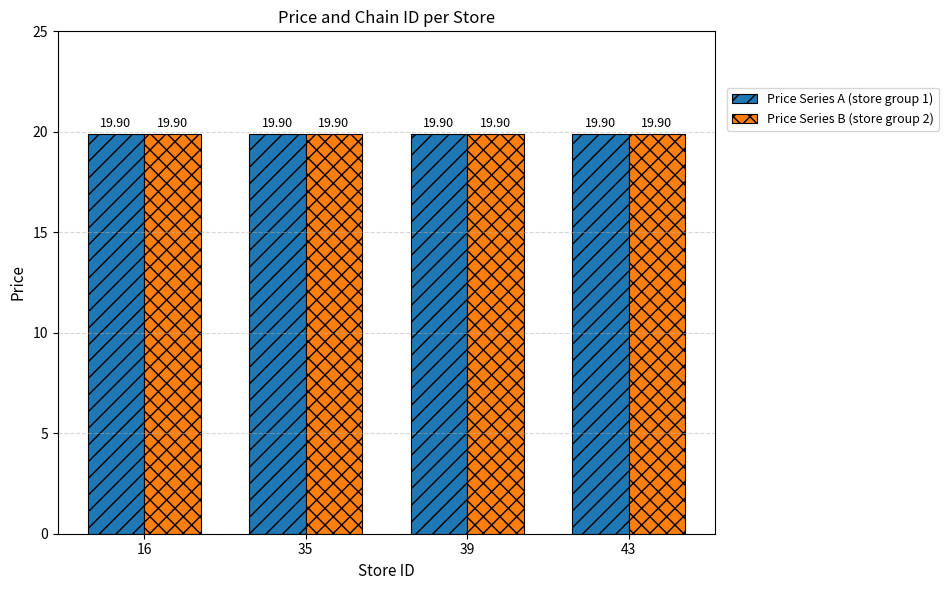

Does the chart contain stacked bars?

No